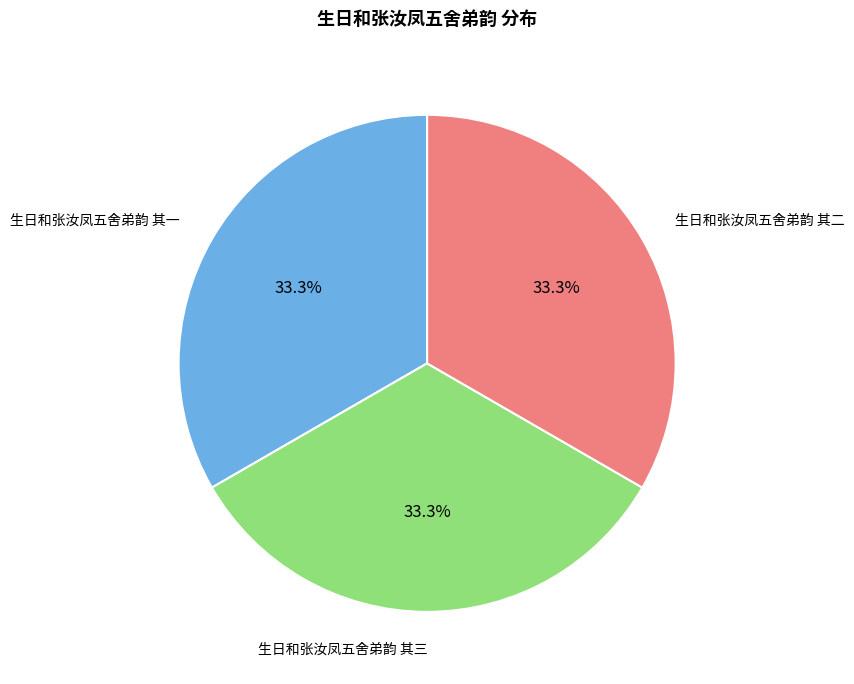

To the nearest percent, what percentage of the pie is 生日和张汝凤五舍弟韵 其二?

33%